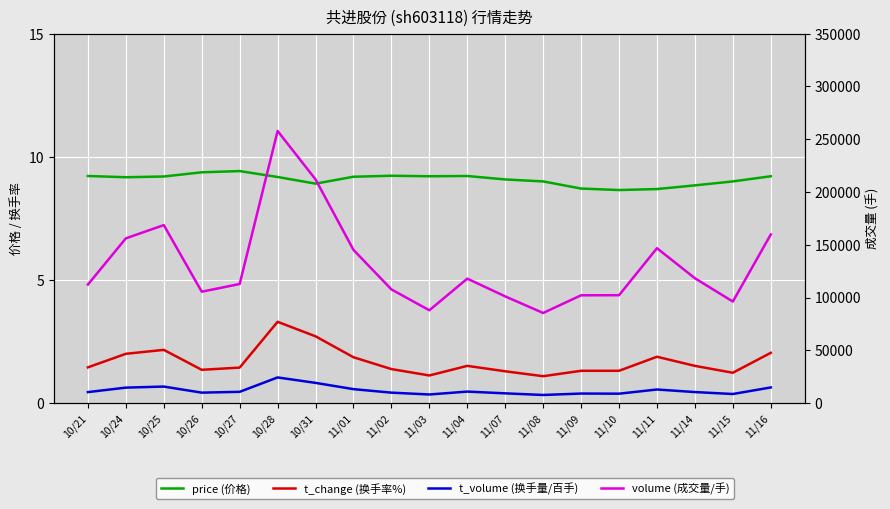

What is the value of the volume point at the 4th from the left?

105495.0